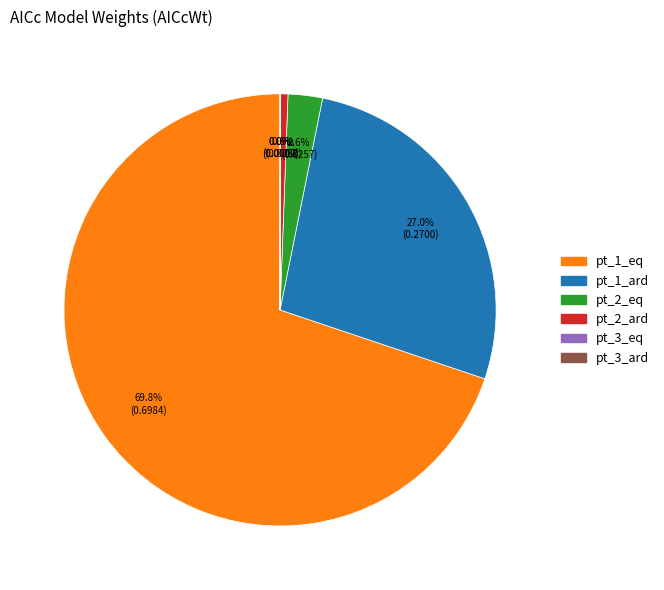

What percentage is the pt_2_eq slice, to the nearest percent?

3%